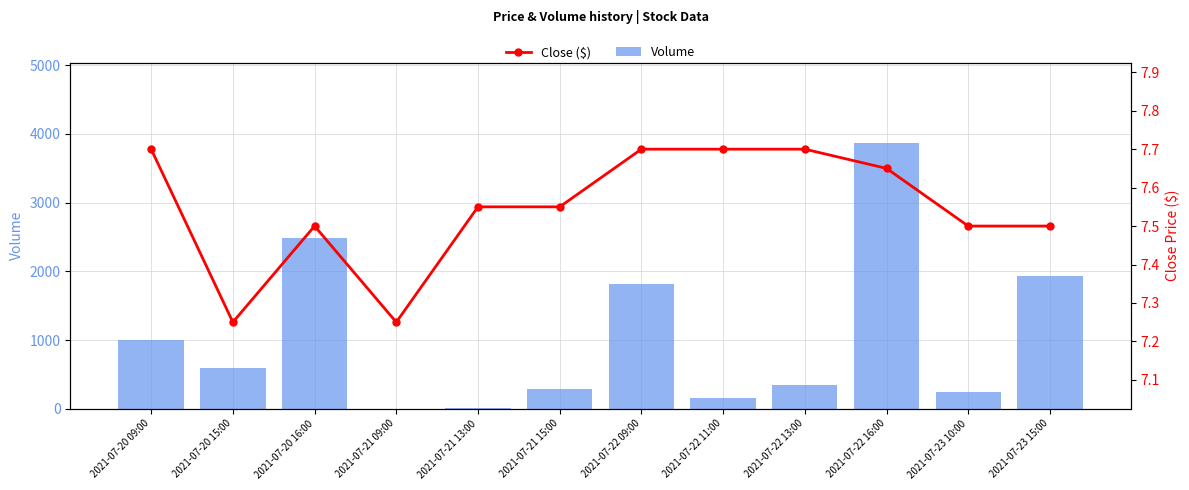

Which series has the largest range (max minus min)?

Volume